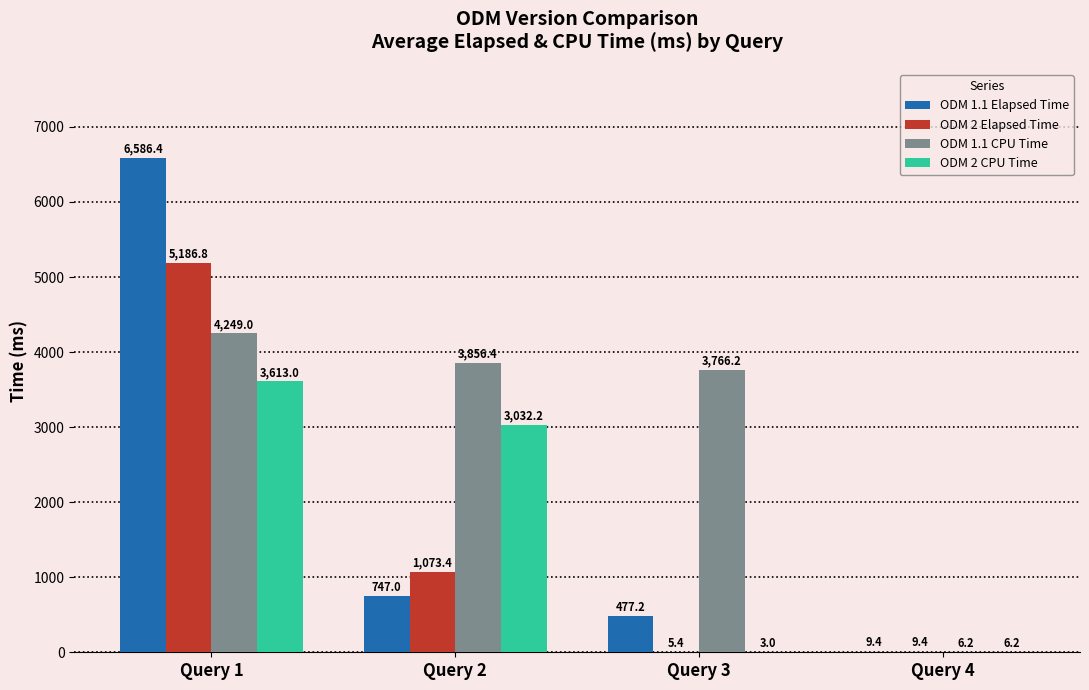

What is the sum of all ODM 1.1 CPU Time values?

11877.8